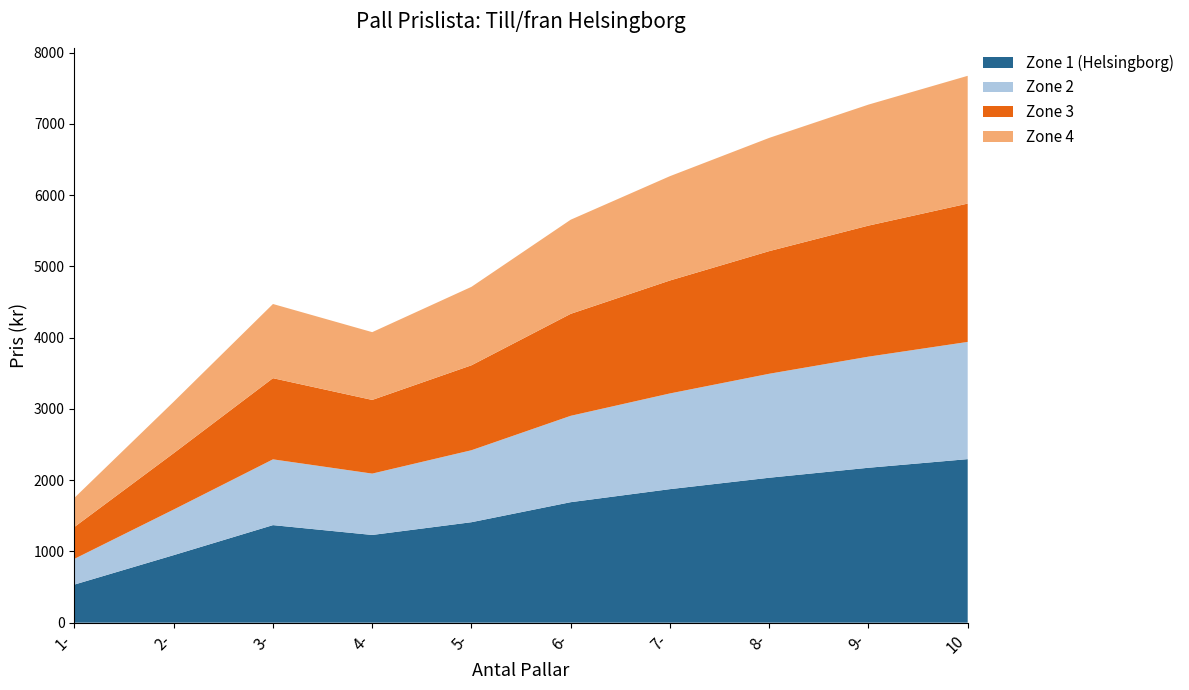

What is the sum of the Zone 4 values at 6- and 5-?

2422